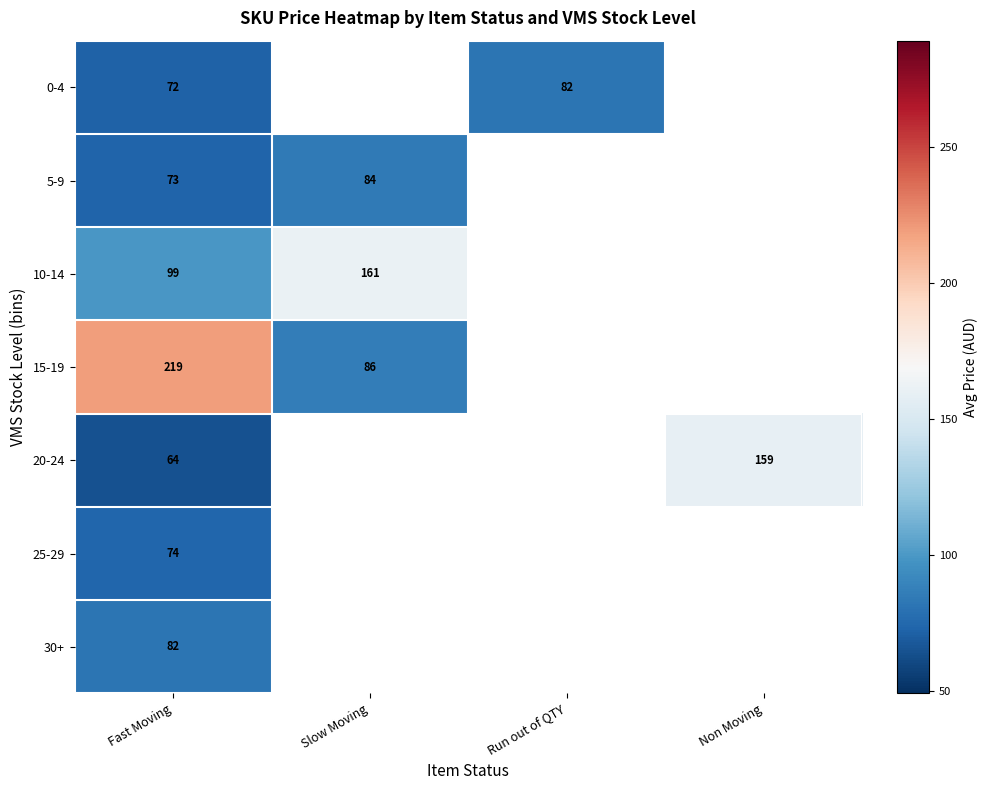

What is the maximum value for 15-19?

219.0